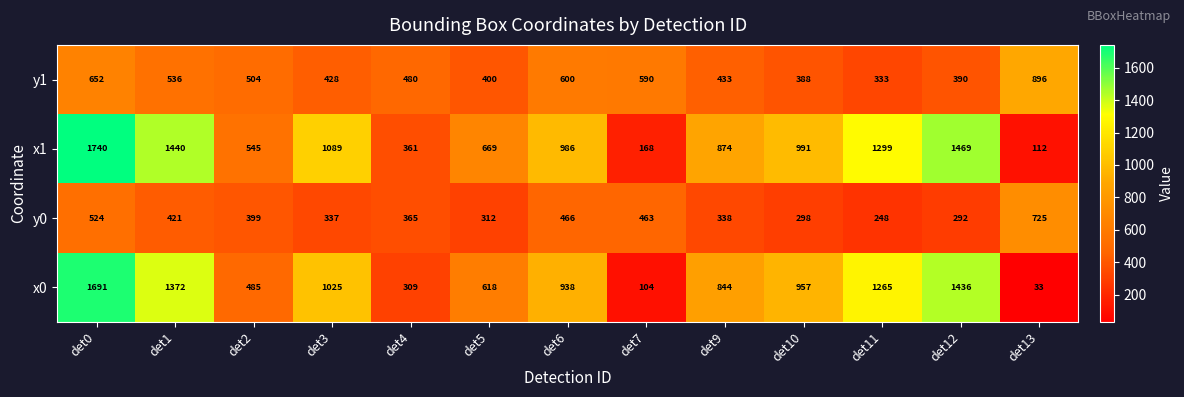

At which label does x1 first exceed 986?

det0